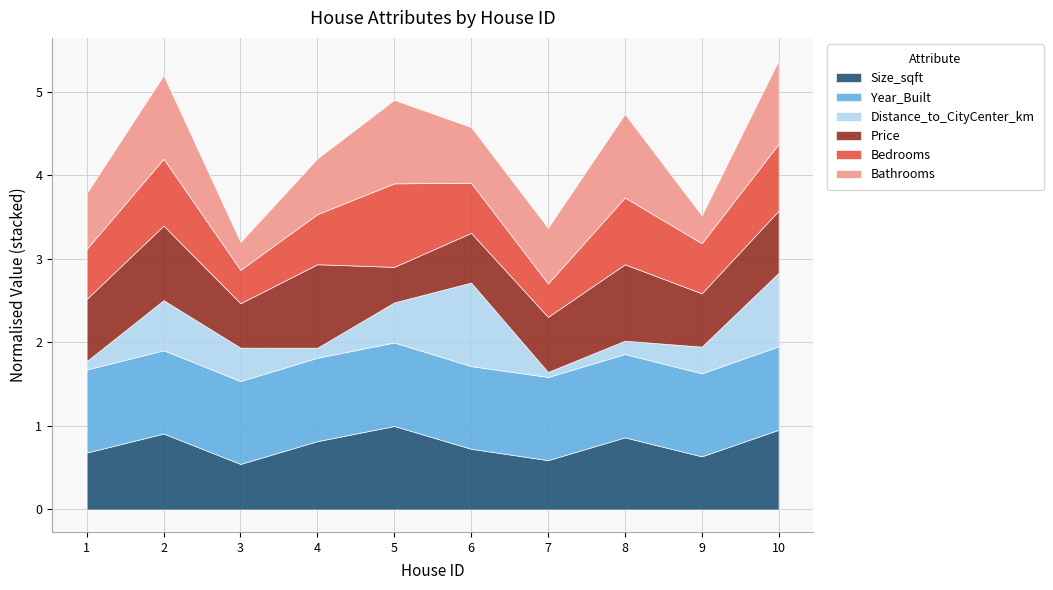

What is the maximum value for Size_sqft?

1.0